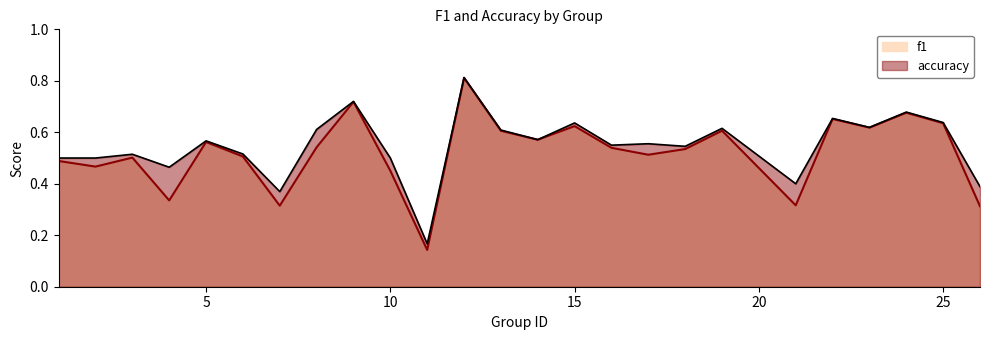

List the series in order of their overall mean, highest first.

accuracy, f1